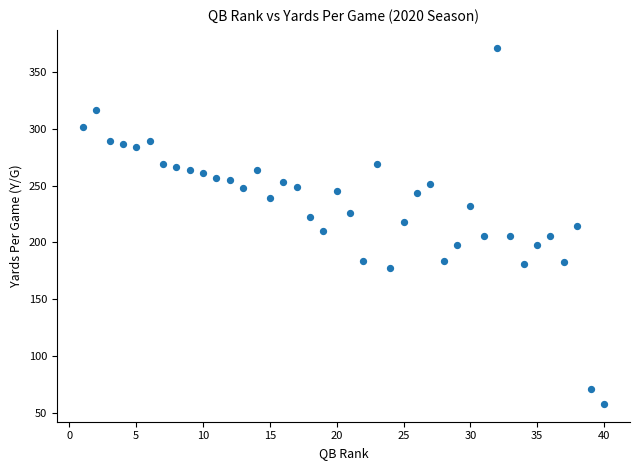

What is the range of X values (max minus min)?

39.0